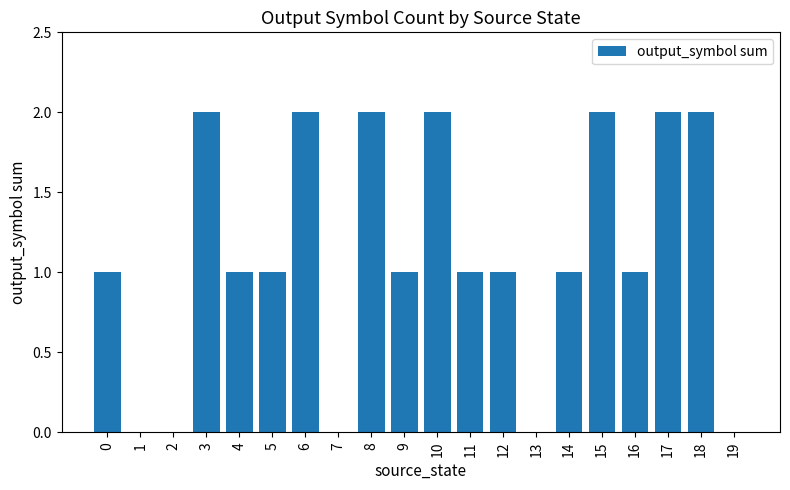

What is the sum of all values?

22